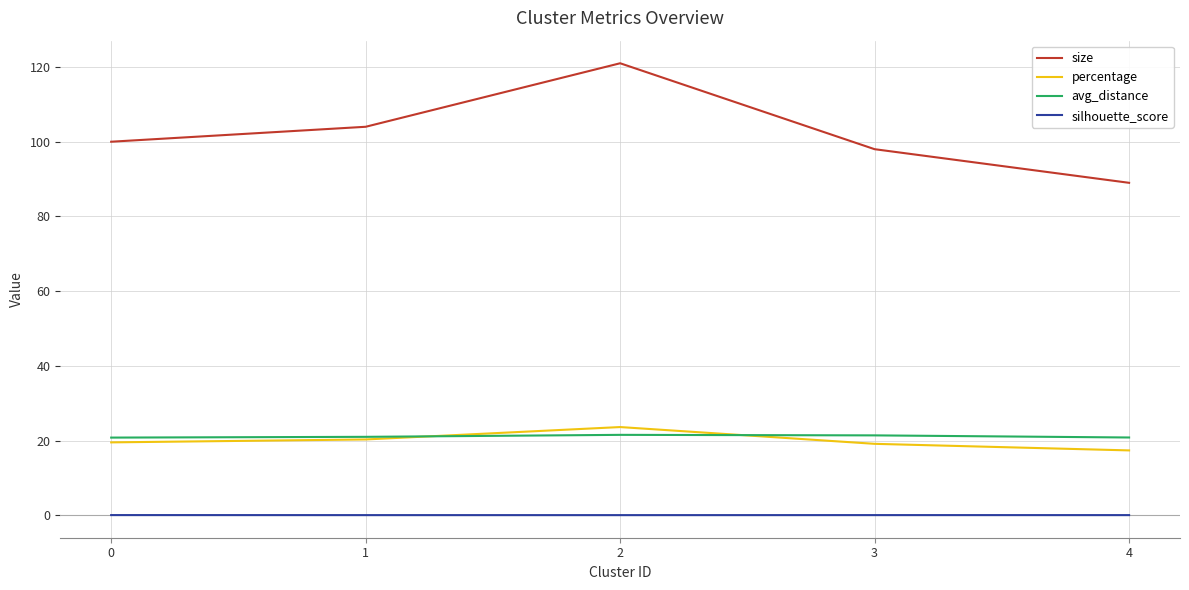

At which label is size closest to 105?

1